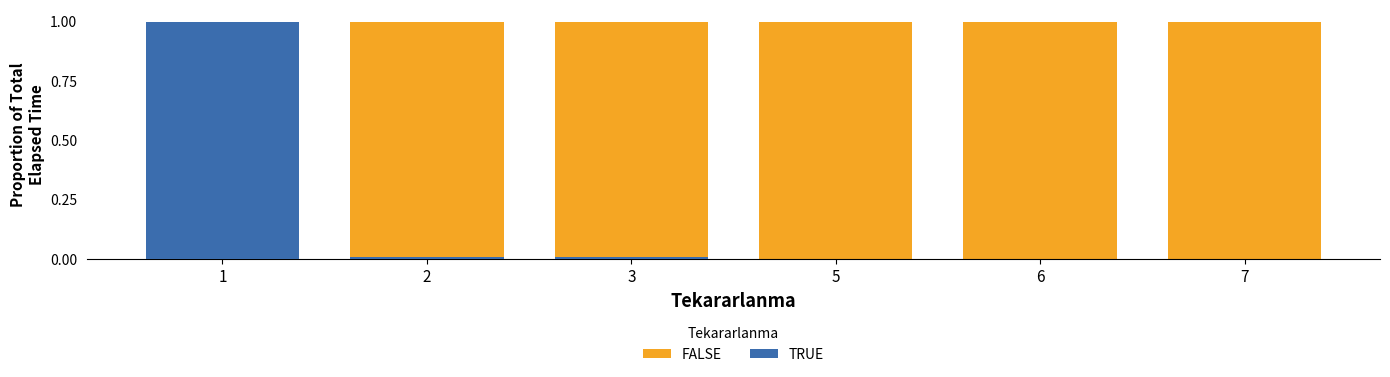

What is the greatest value displayed?

1.0